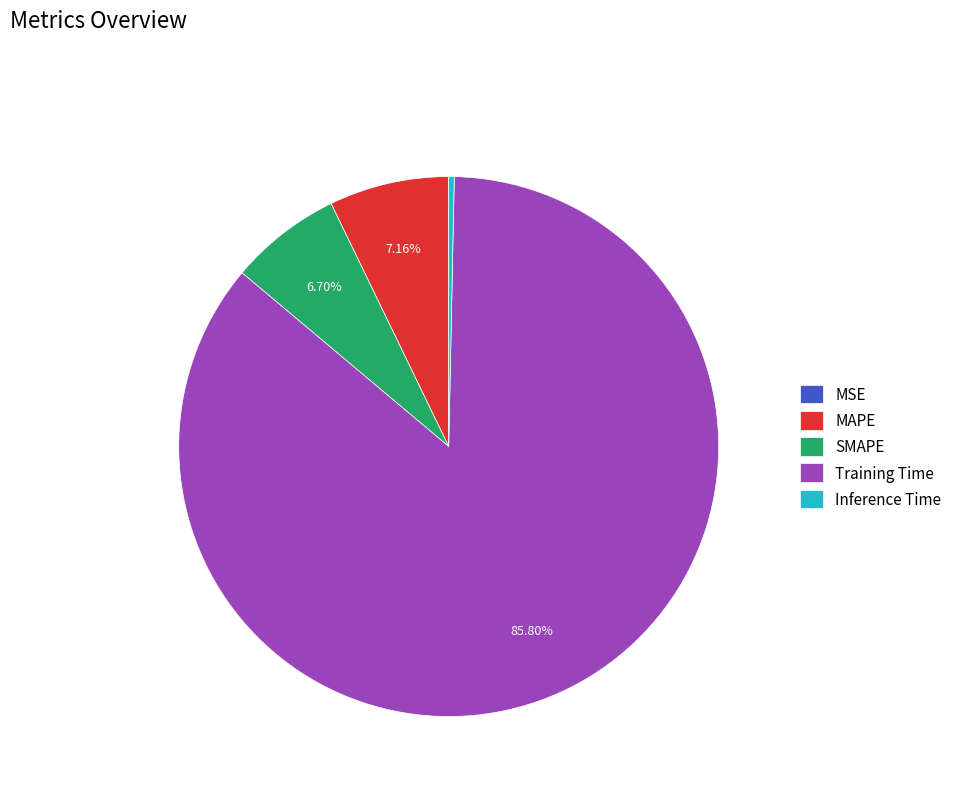

Which slice is the largest?

Training Time